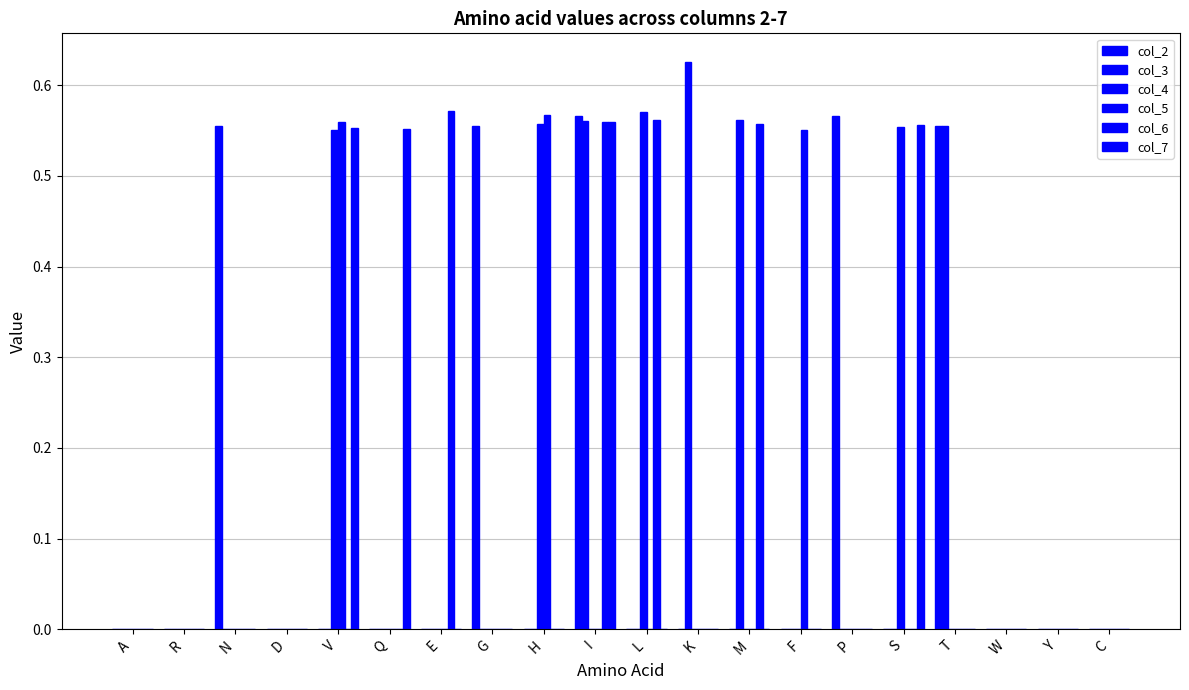

Which series changed the most between P and W?

col_2